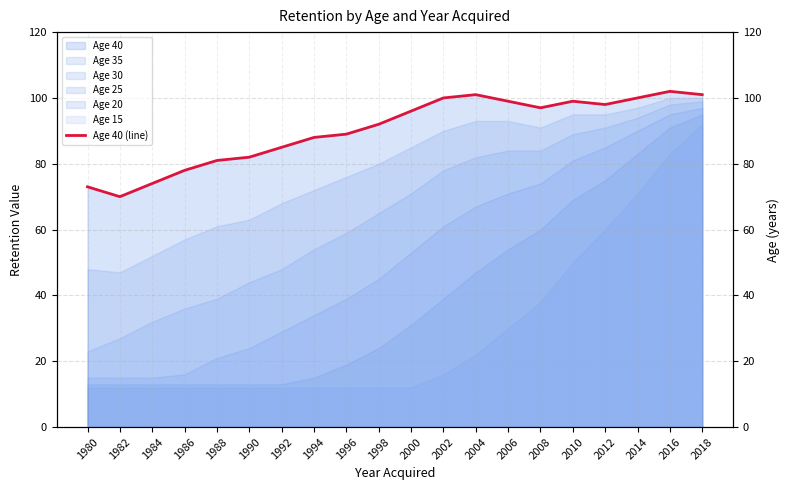

Reading right to left, list all the values displayed in this chart.

2018=101	2016=102	2014=100	2012=98	2010=99	2008=97	2006=99	2004=101	2002=100	2000=96	1998=92	1996=89	1994=88	1992=85	1990=82	1988=81	1986=78	1984=74	1982=70	1980=73